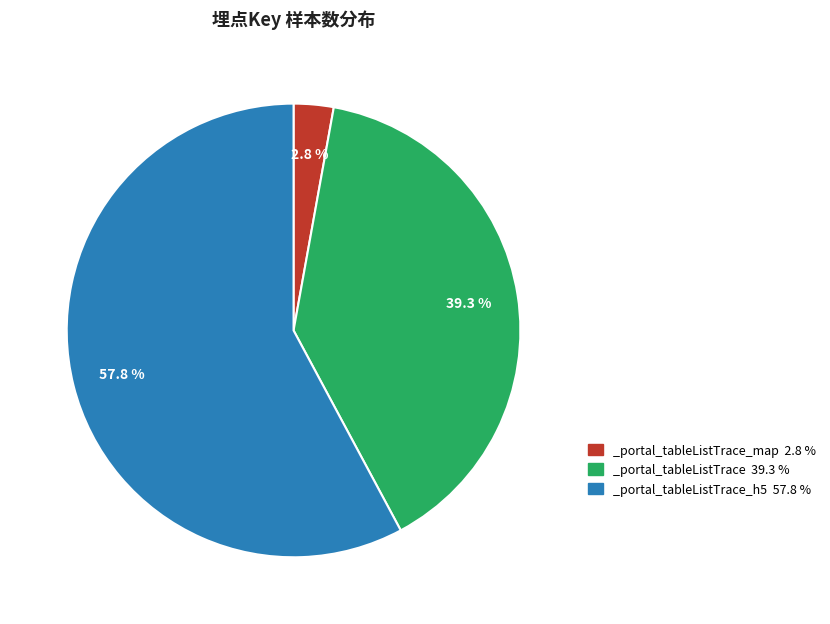

Do _portal_tableListTrace_h5 57.8 % and _portal_tableListTrace 39.3 % together represent more than half of the pie?

Yes